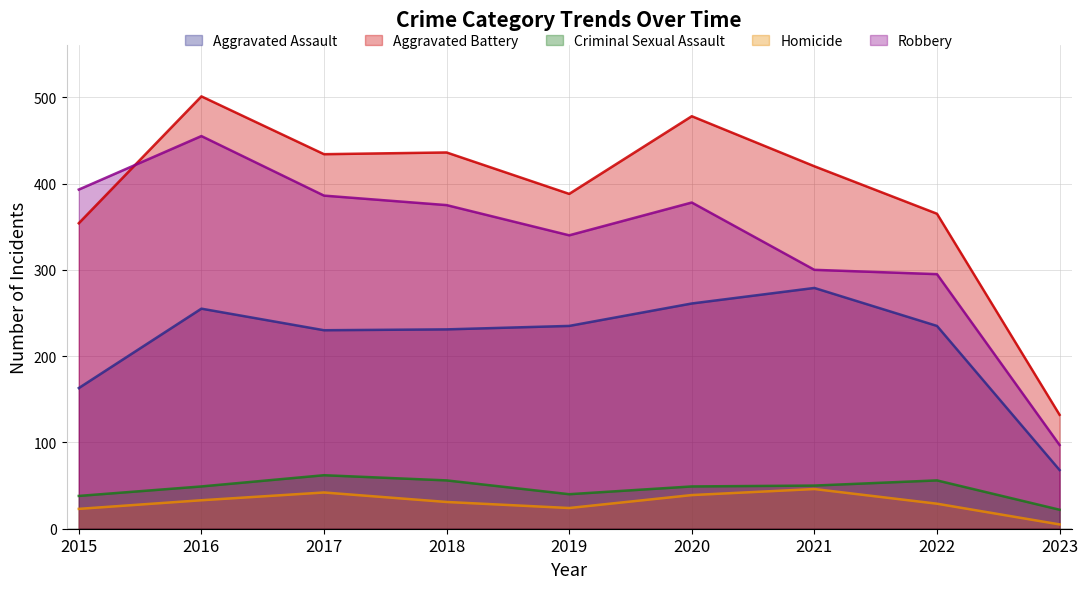

True or false: Robbery has more than 1 interior local peaks.

True